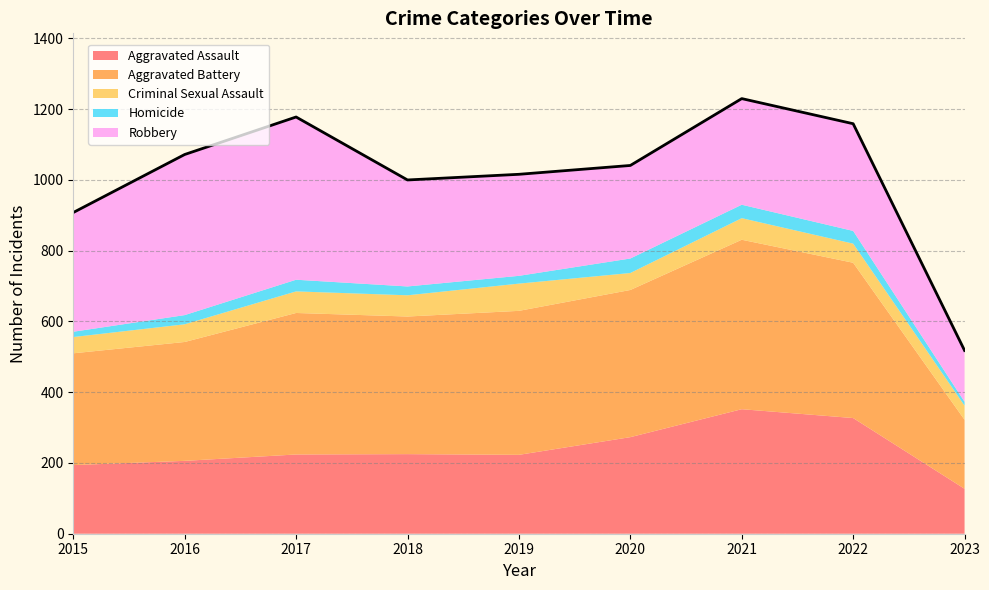

At which category is the sum across all series the highest?

2021